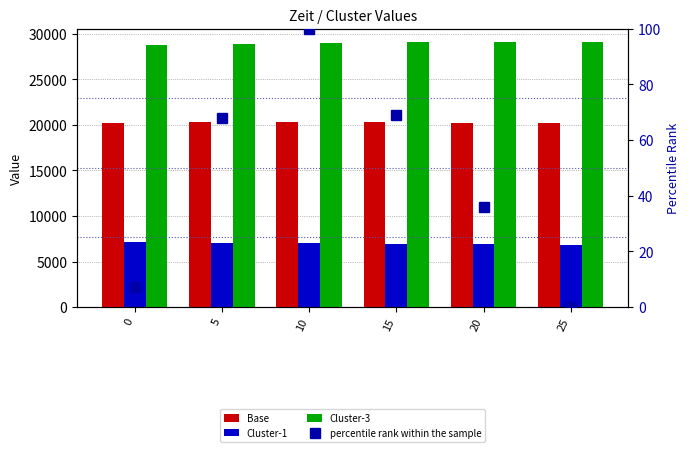

The Cluster-3 series shows 45160.5 at 25. True or false?

False